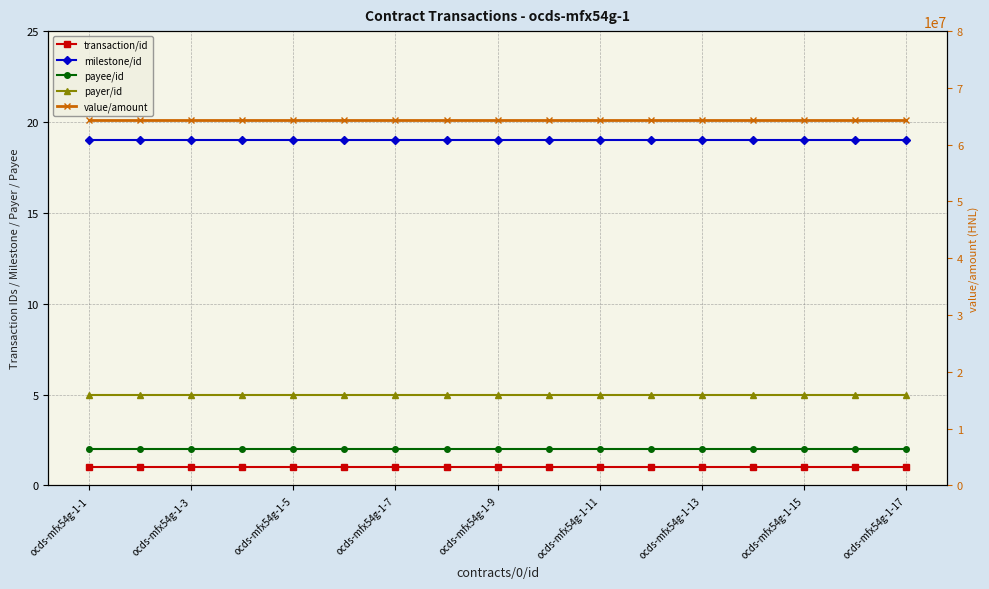

Rank the series by their maximum value, from lowest to highest.

transaction/id, payee/id, payer/id, milestone/id, value/amount